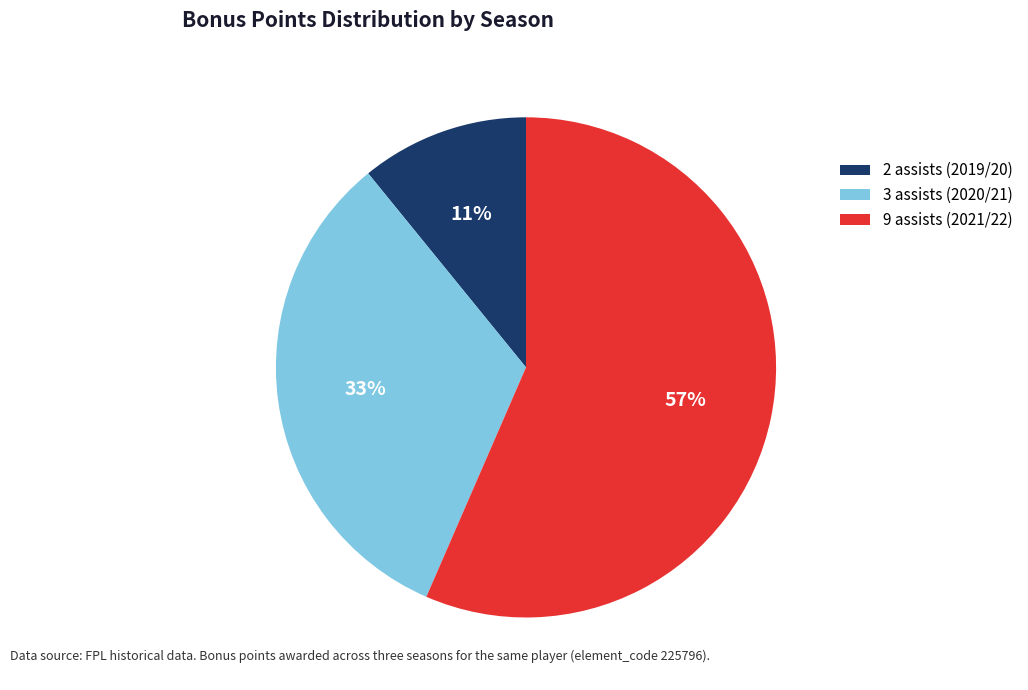

To the nearest percent, what portion does 2 assists (2019/20) represent?

11%